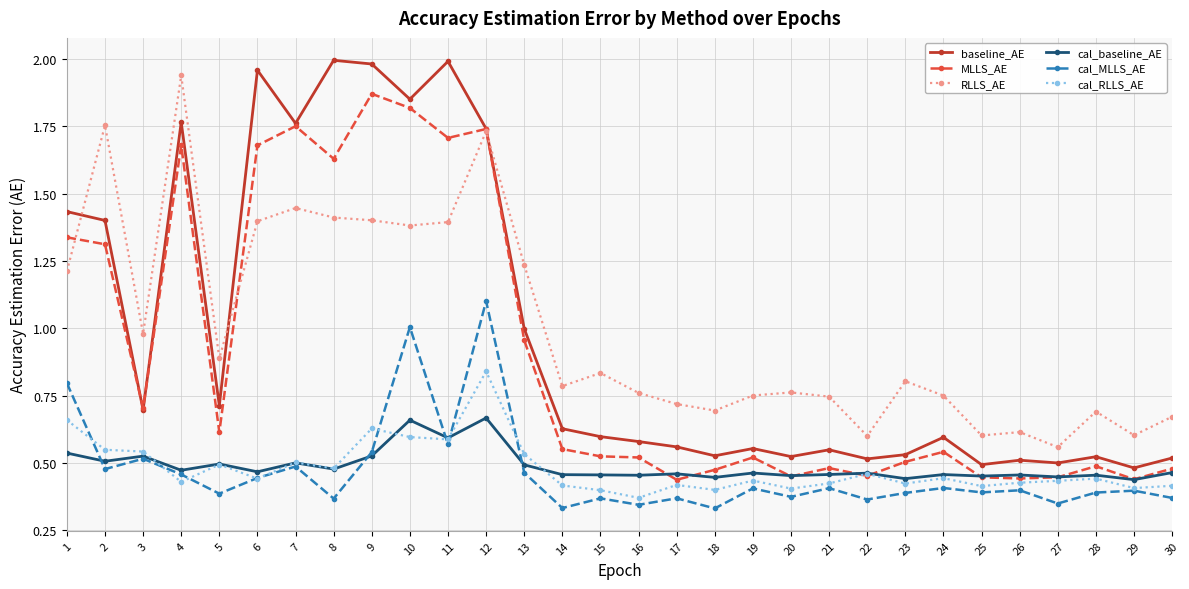

The value of cal_MLLS_AE at 23 is 0.2. True or false?

False